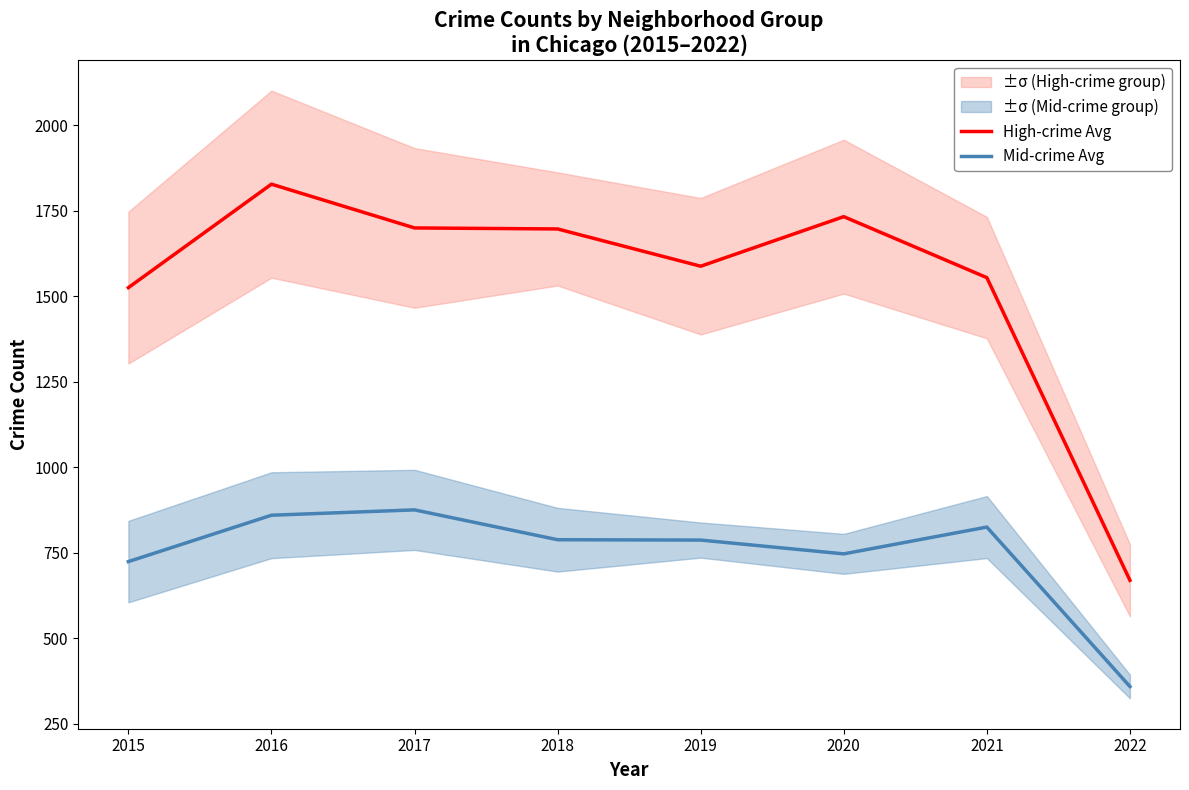

True or false: High-crime Avg and Mid-crime Avg cross at least once.

False